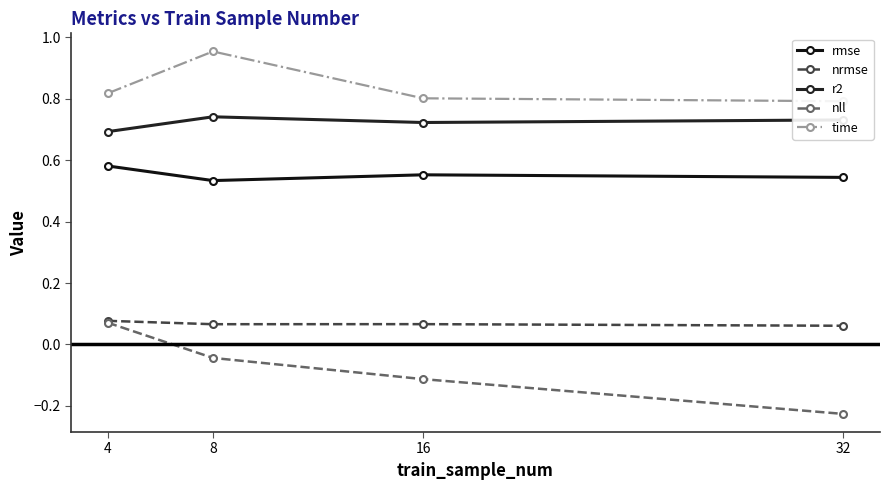

Is the value of time at 4 greater than the value of nll at 16?

Yes